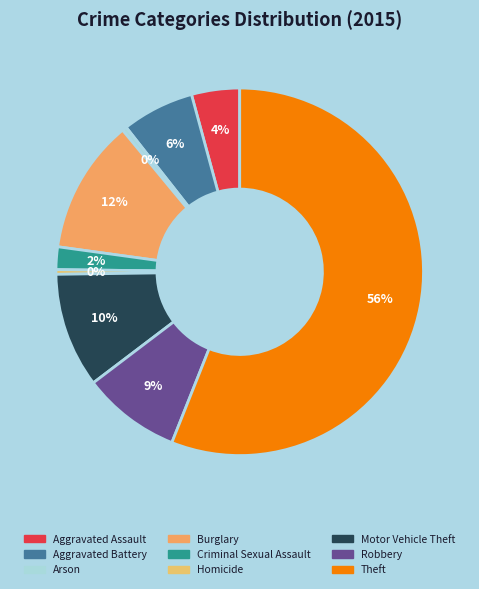

Count the number of slices in the pie.

9